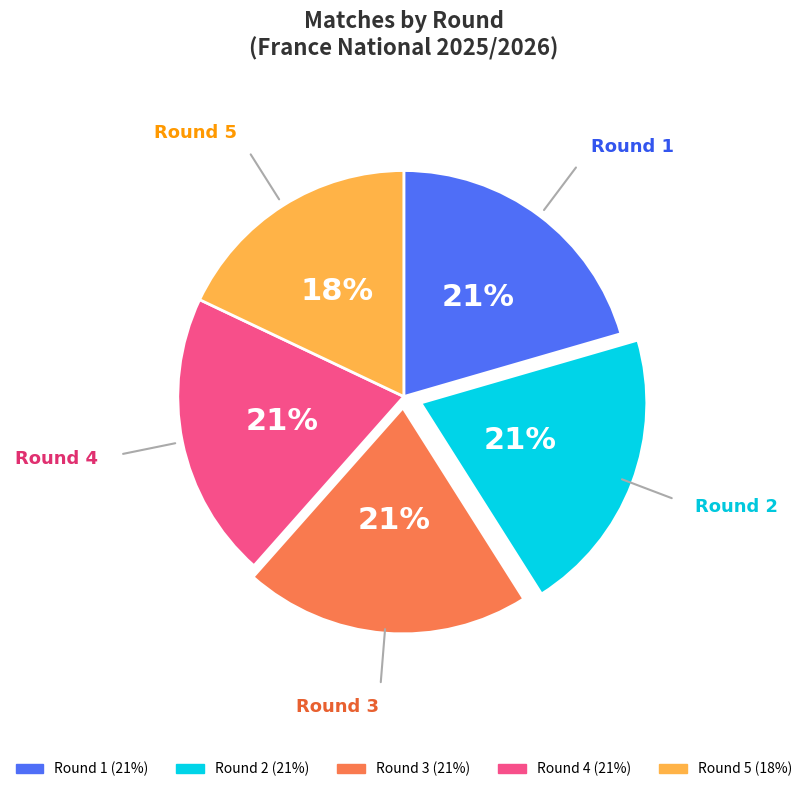

Is there any slice that represents more than half of the pie?

No